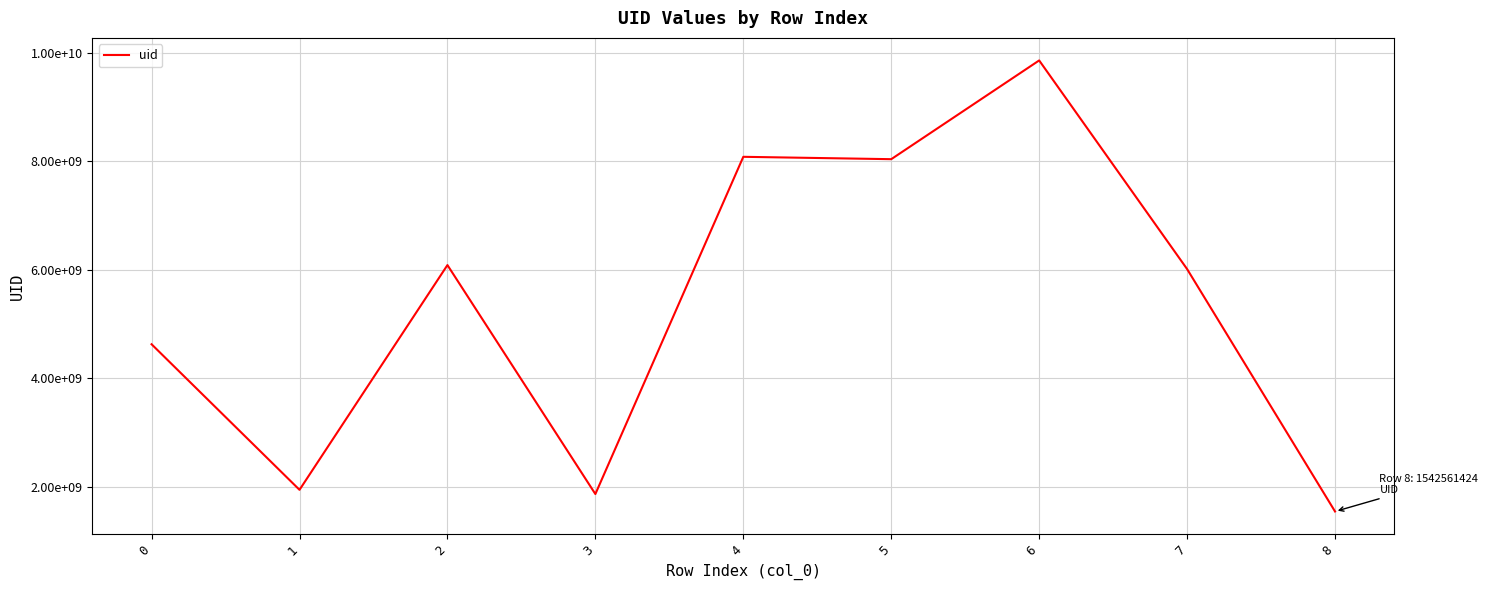

Is this an area chart (filled region under the line)?

No